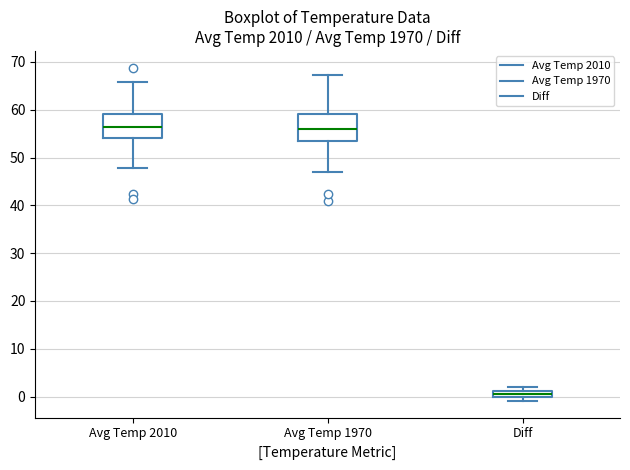

Where is the lower edge of the box for Diff on the y-axis? The values are not printed on the chart, so give them approximately, as read against the axis.

0